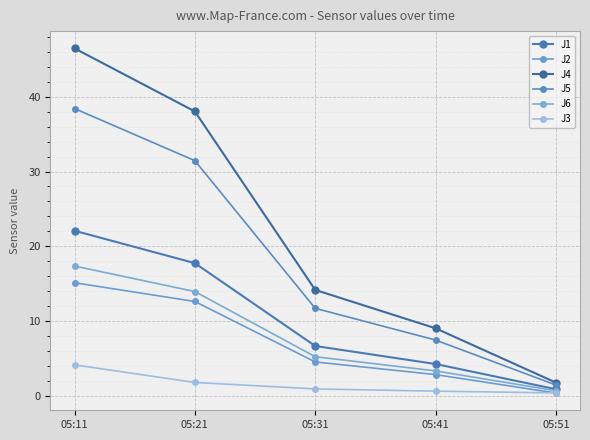

How many lines are shown in the chart?

6